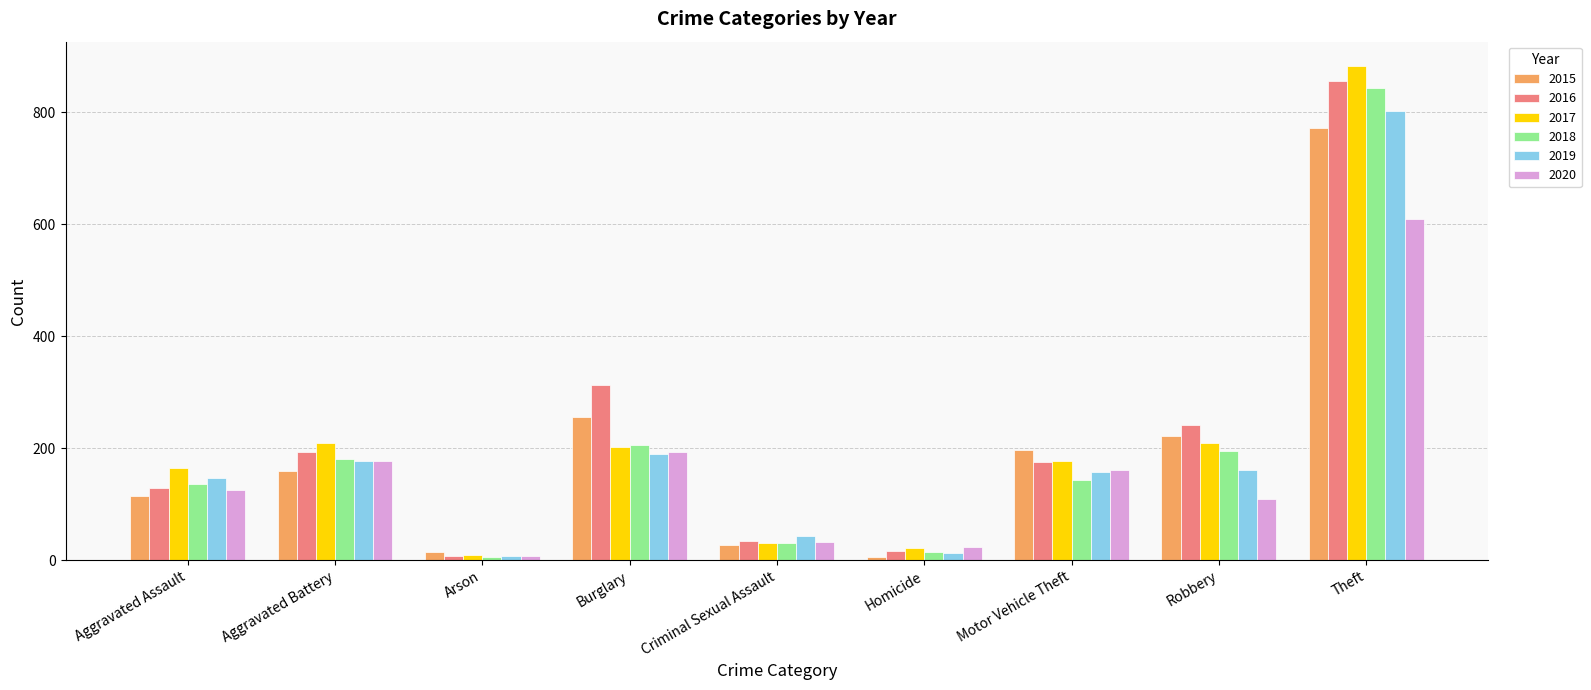

Is the value of 2017 at Aggravated Assault greater than the value of 2018 at Theft?

No